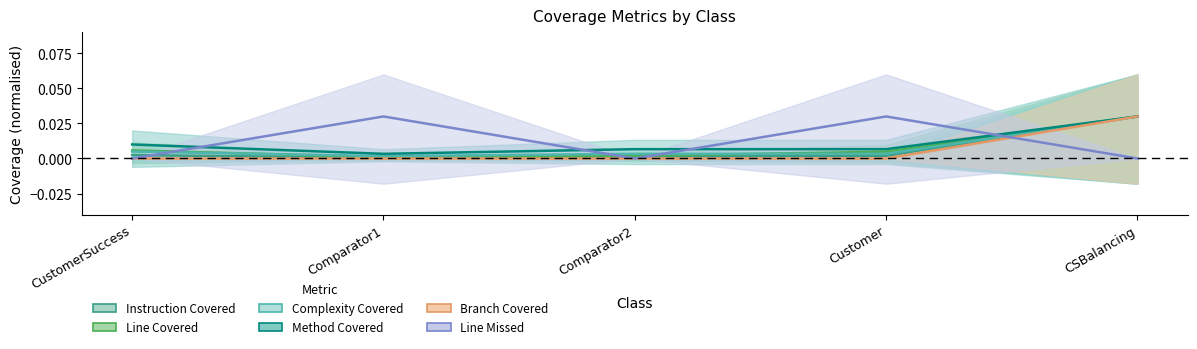

What are all the series names shown in the legend?

INSTRUCTION_COVERED, LINE_COVERED, COMPLEXITY_COVERED, METHOD_COVERED, BRANCH_COVERED, LINE_MISSED